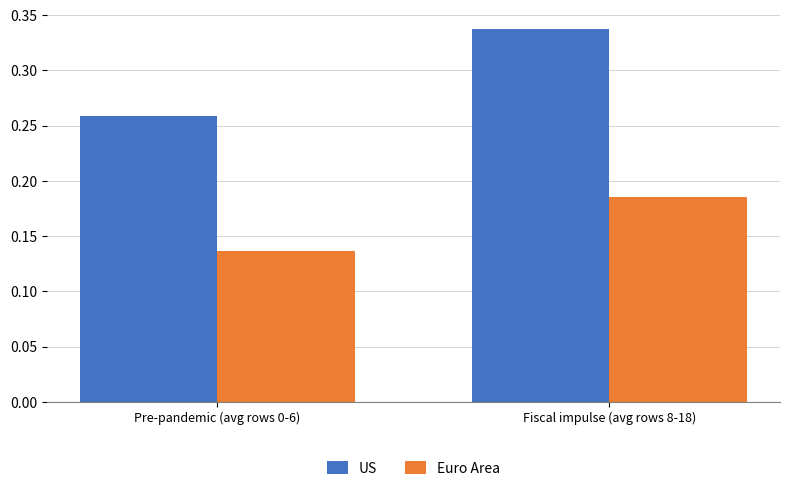

Which series has the widest spread of values?

US